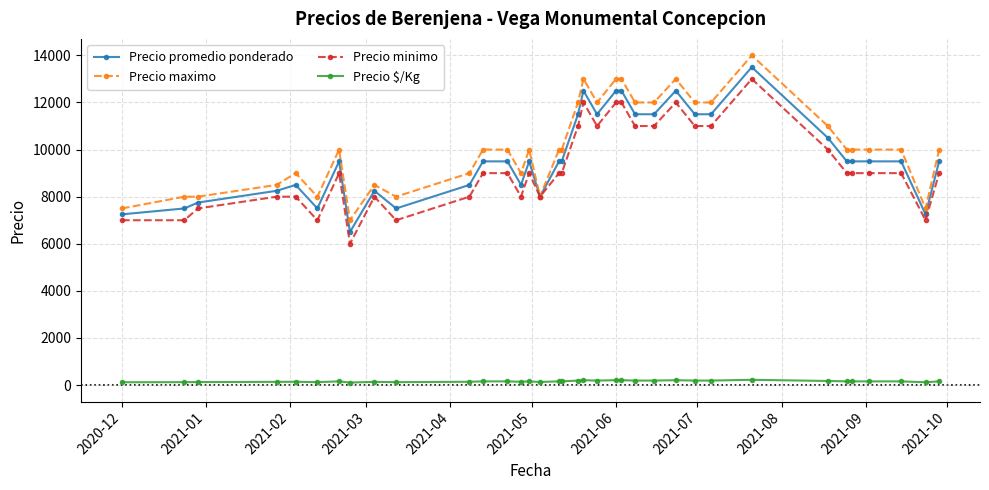

What is the smallest value displayed?

108